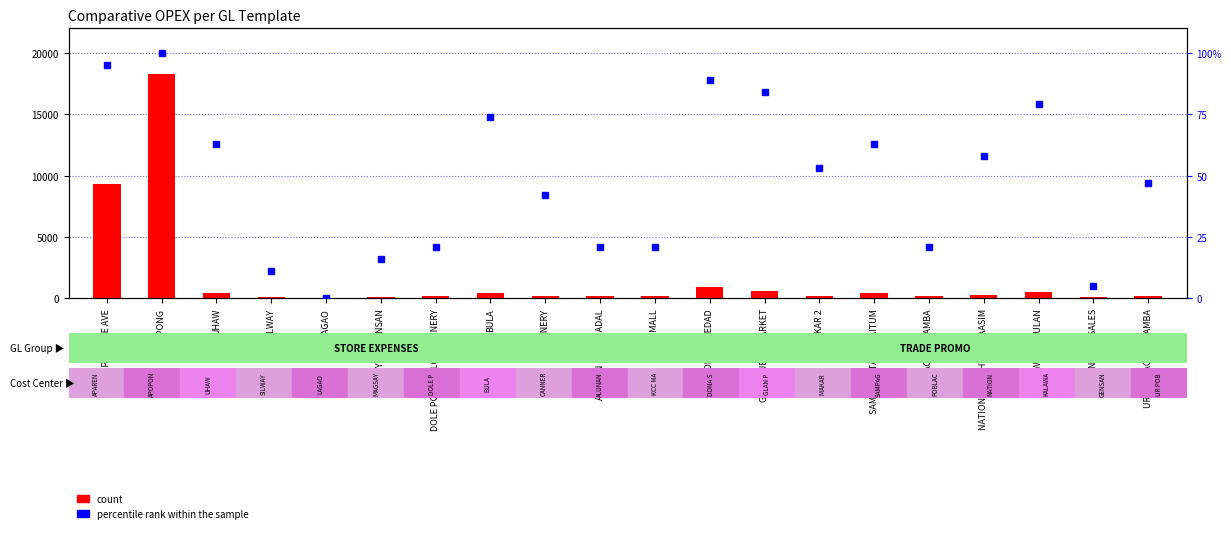

Which series has the largest range (max minus min)?

count